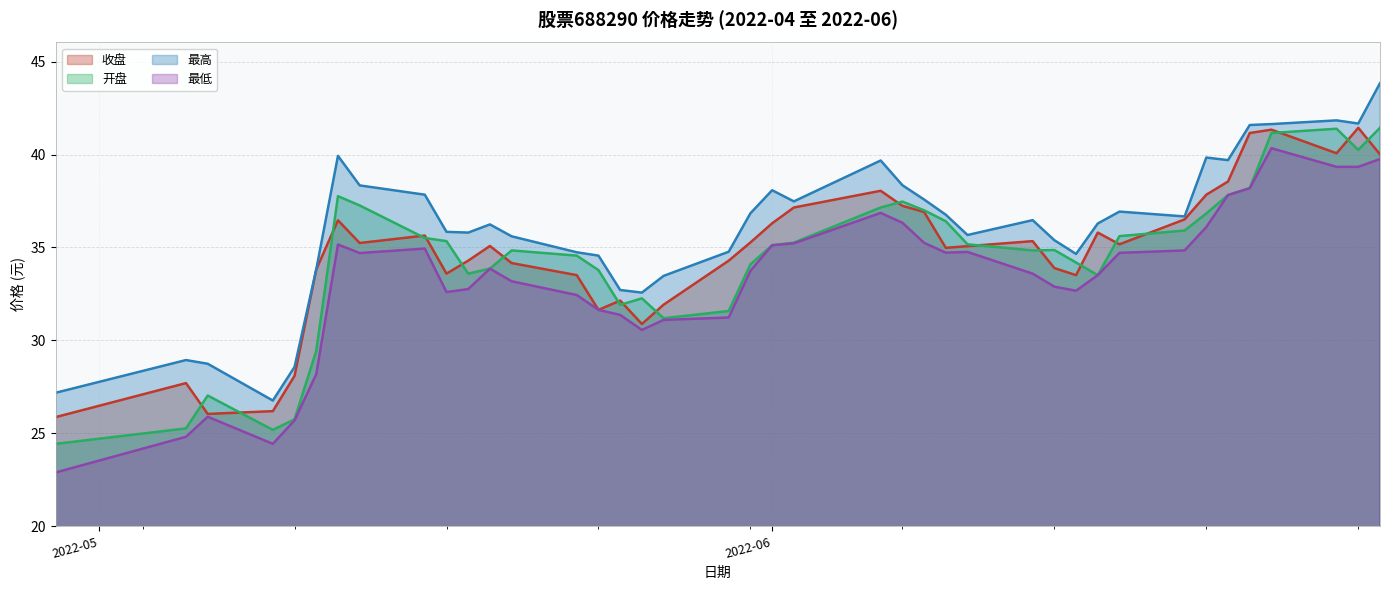

Which series has the largest range (max minus min)?

最低